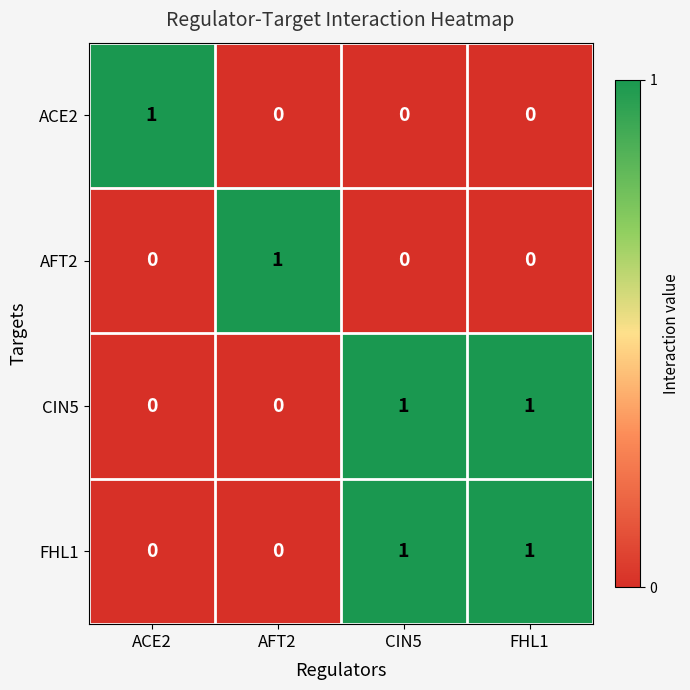

Reading right to left, transcribe all the data shown in this chart.

ACE2: FHL1=0	CIN5=0	AFT2=0	ACE2=1
AFT2: FHL1=0	CIN5=0	AFT2=1	ACE2=0
CIN5: FHL1=1	CIN5=1	AFT2=0	ACE2=0
FHL1: FHL1=1	CIN5=1	AFT2=0	ACE2=0